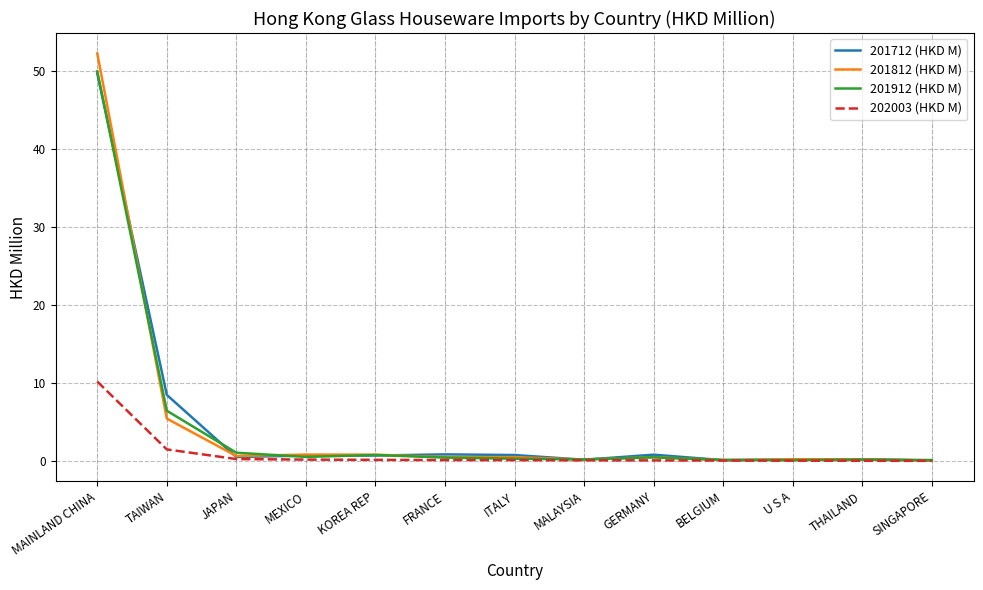

At which category is the sum across all series the highest?

MAINLAND CHINA